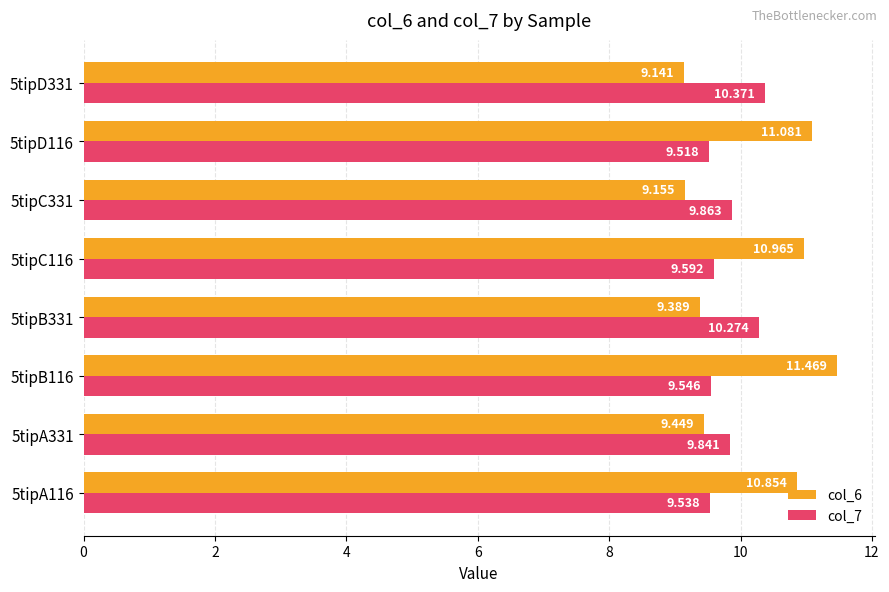

Is the value of col_7 at 5tipA116 greater than the value of col_6 at 5tipC116?

No